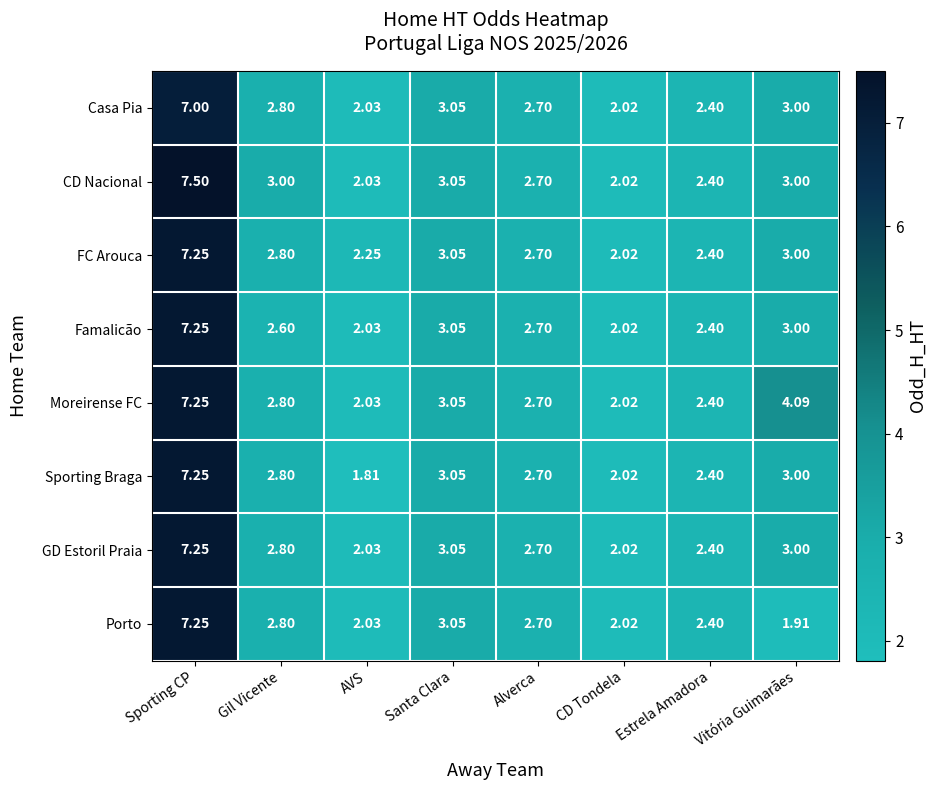

Which series has the largest total across all categories?

Moreirense FC